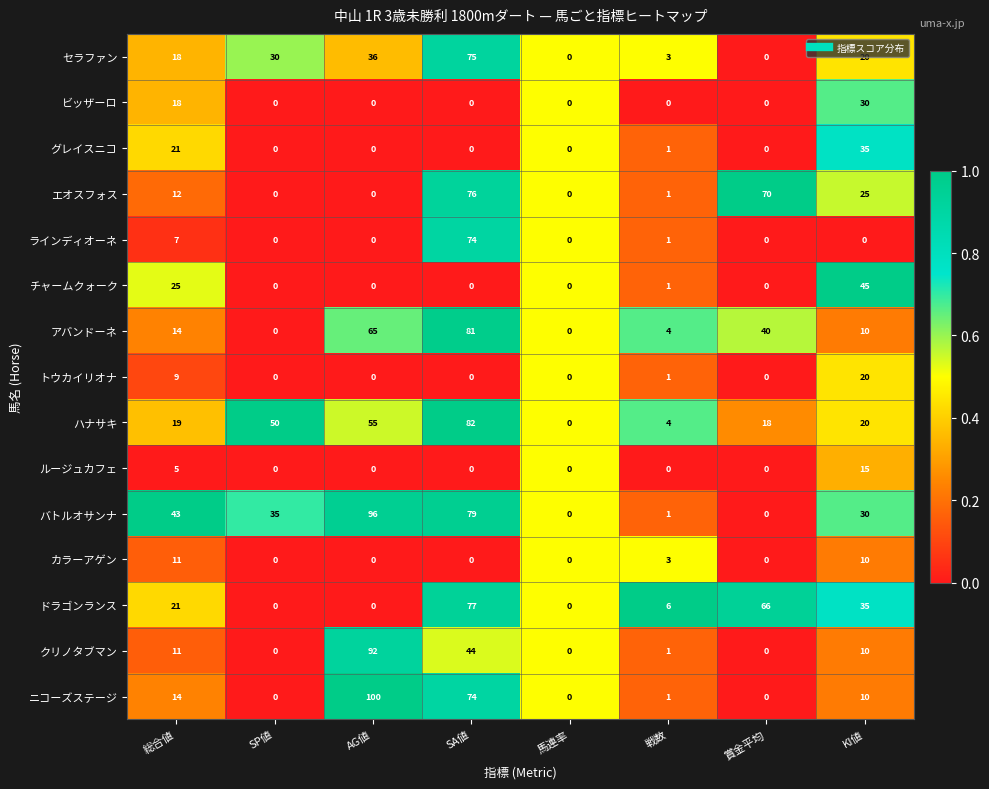

Which series has the largest total across all categories?

バトルオサンナ